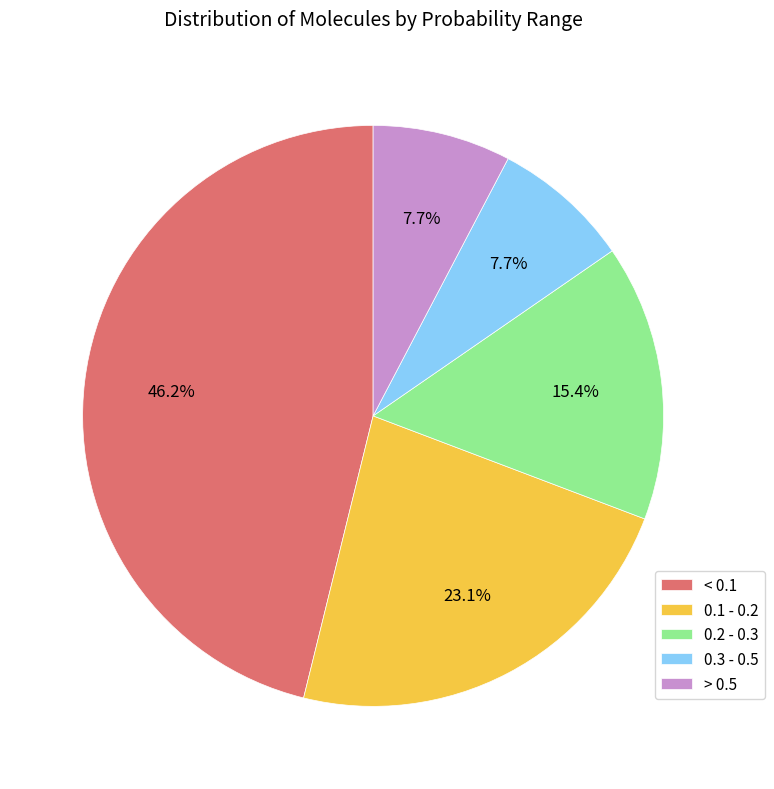

Which has a higher value, 0.1 - 0.2 or > 0.5?

0.1 - 0.2